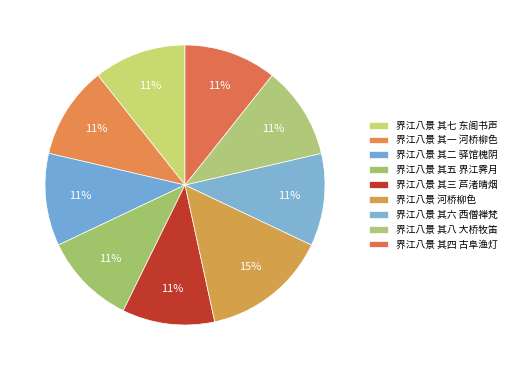

To the nearest percent, what portion does 界江八景 其五 界江霁月 represent?

11%